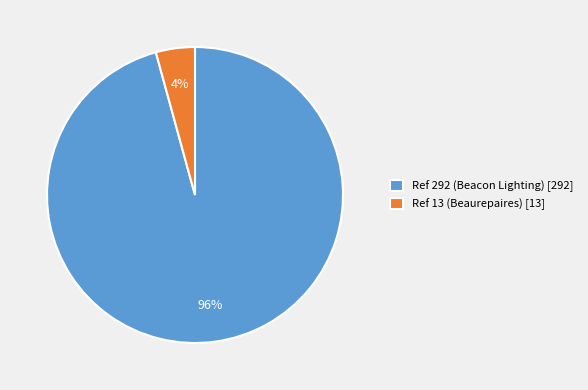

Rank the categories by value from lowest to highest.

Ref 13 (Beaurepaires), Ref 292 (Beacon Lighting)